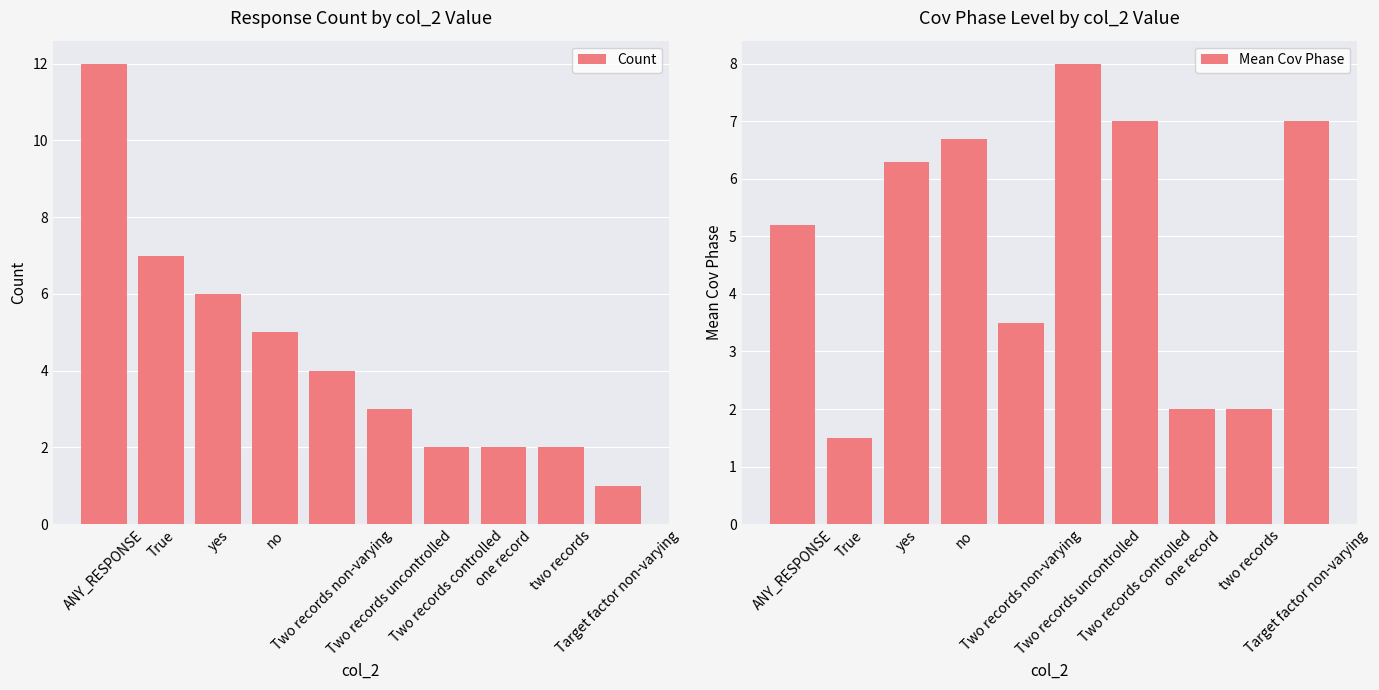

Which series has the largest range (max minus min)?

Count